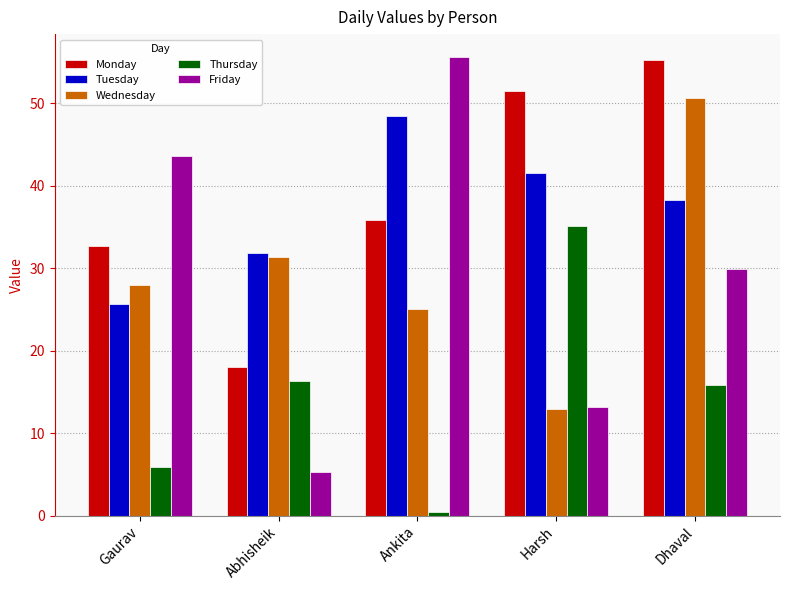

Rank the categories by Tuesday value from highest to lowest.

Ankita, Harsh, Dhaval, Abhisheik, Gaurav